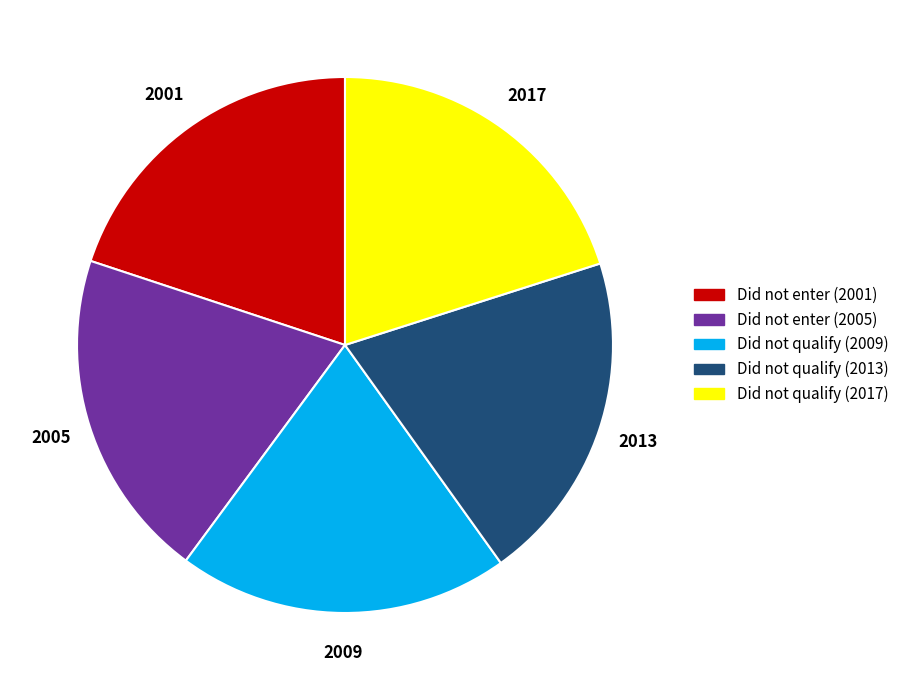

Approximately how many times larger is the value at Did not qualify (2017) compared to Did not qualify (2013)?

1.0